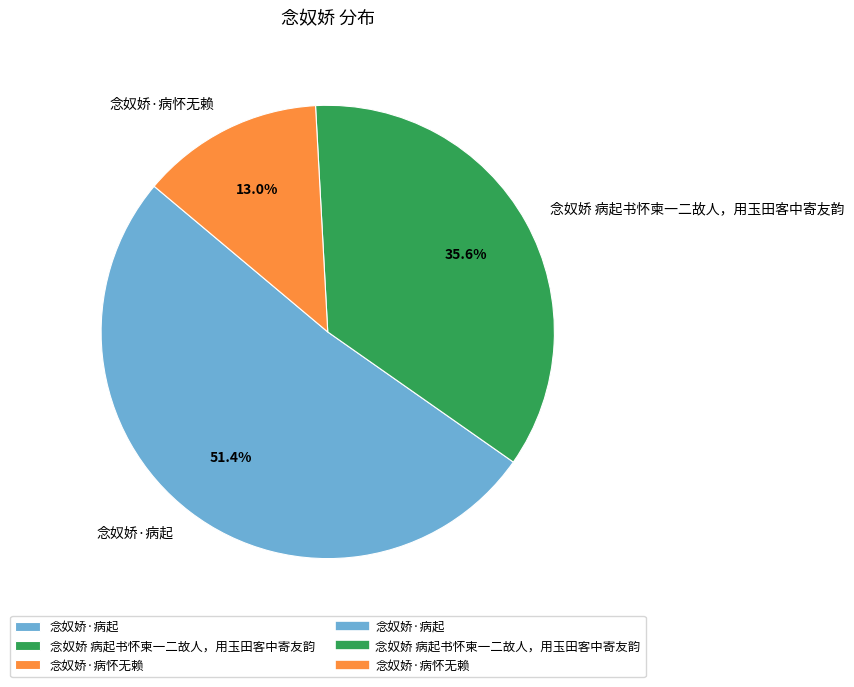

Is the sum of 念奴娇 病起书怀柬一二故人，用玉田客中寄友韵 and 念奴娇·病起 greater than half?

Yes